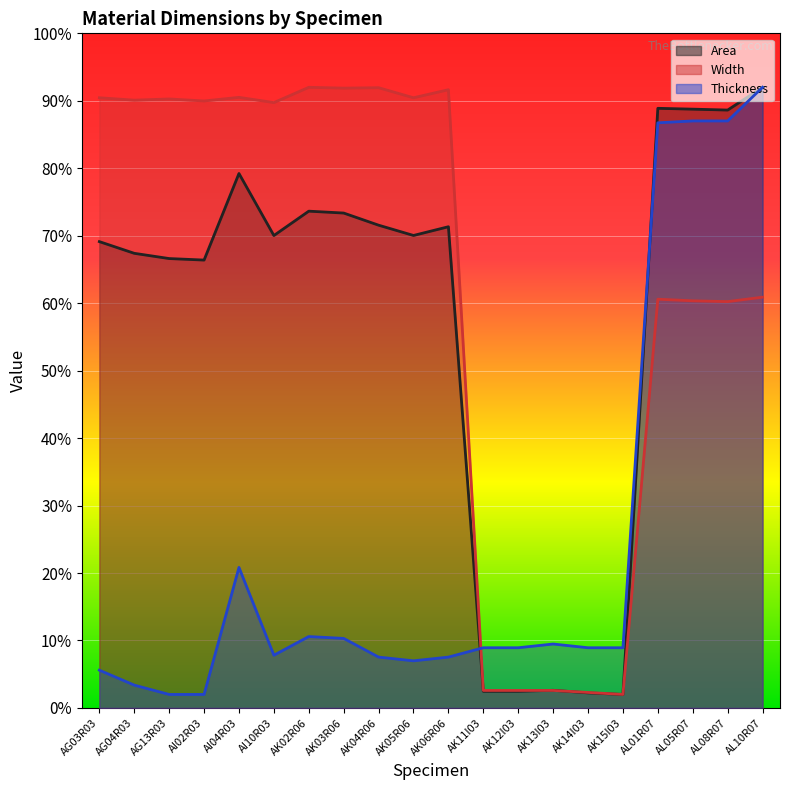

What is the sum of the Thickness values at AI10R03 and AK13I03?

17.3